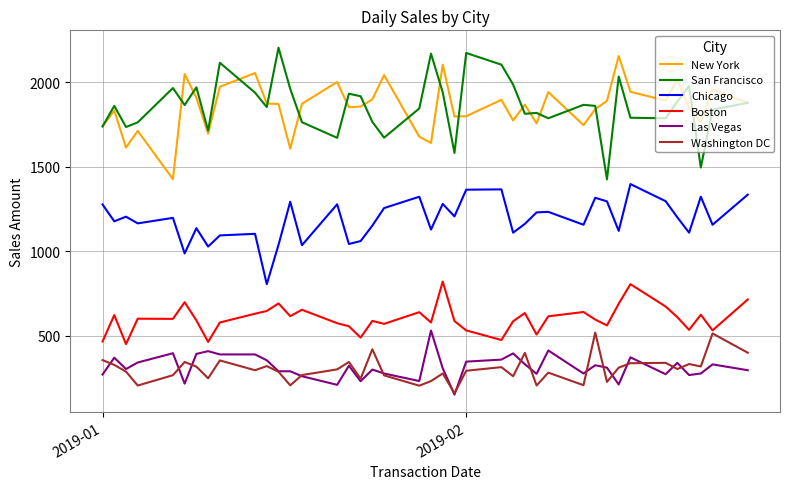

Is this an area chart (filled region under the line)?

No